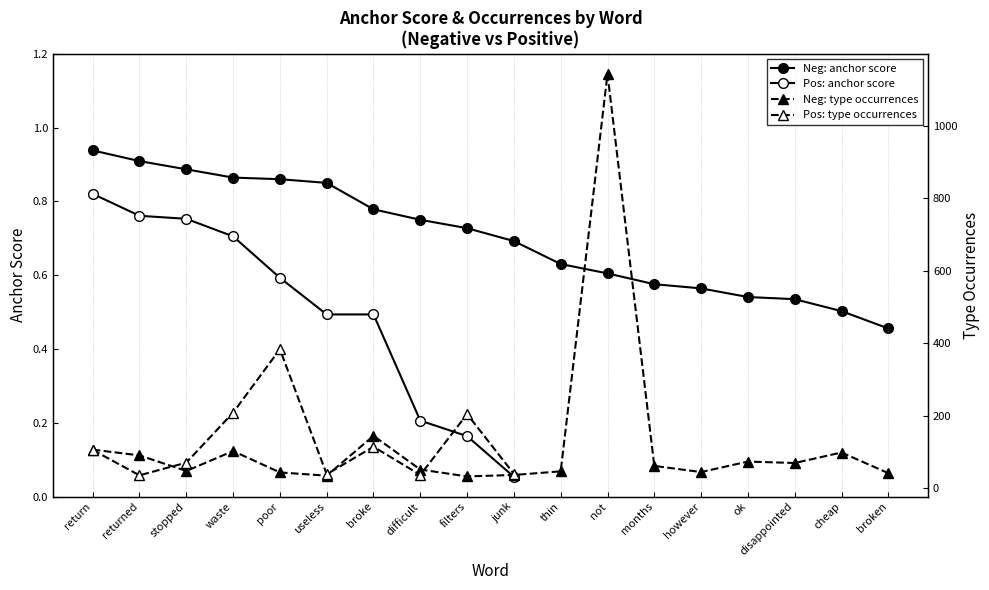

Is the value of type occurrences (neg) at cheap greater than the value of anchor score (neg) at difficult?

Yes